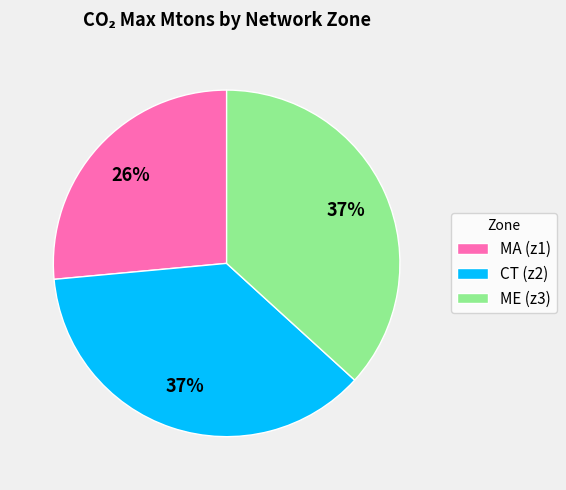

To the nearest percent, what is the combined percentage of ME (z3) and CT (z2)?

74%